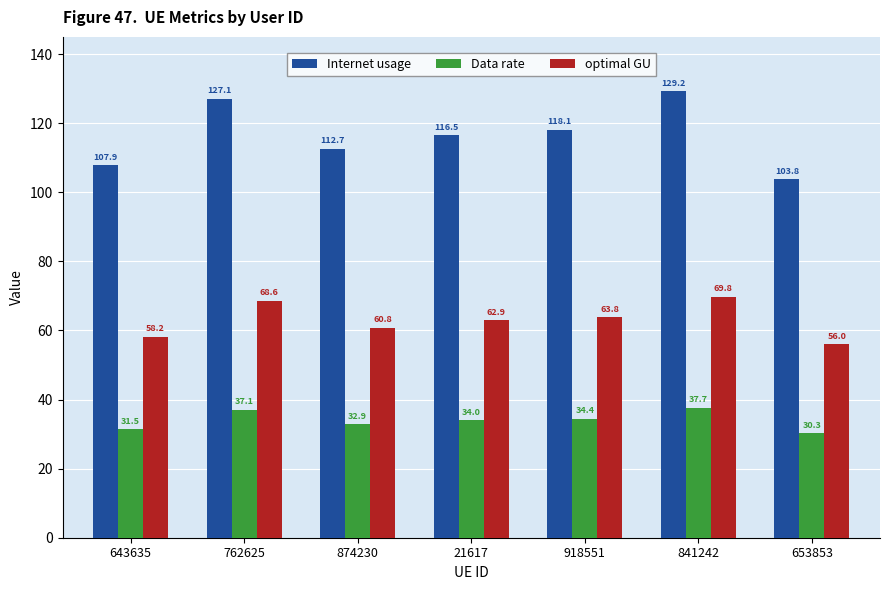

Is it true that Data rate equals 37.1 at 762625?

True